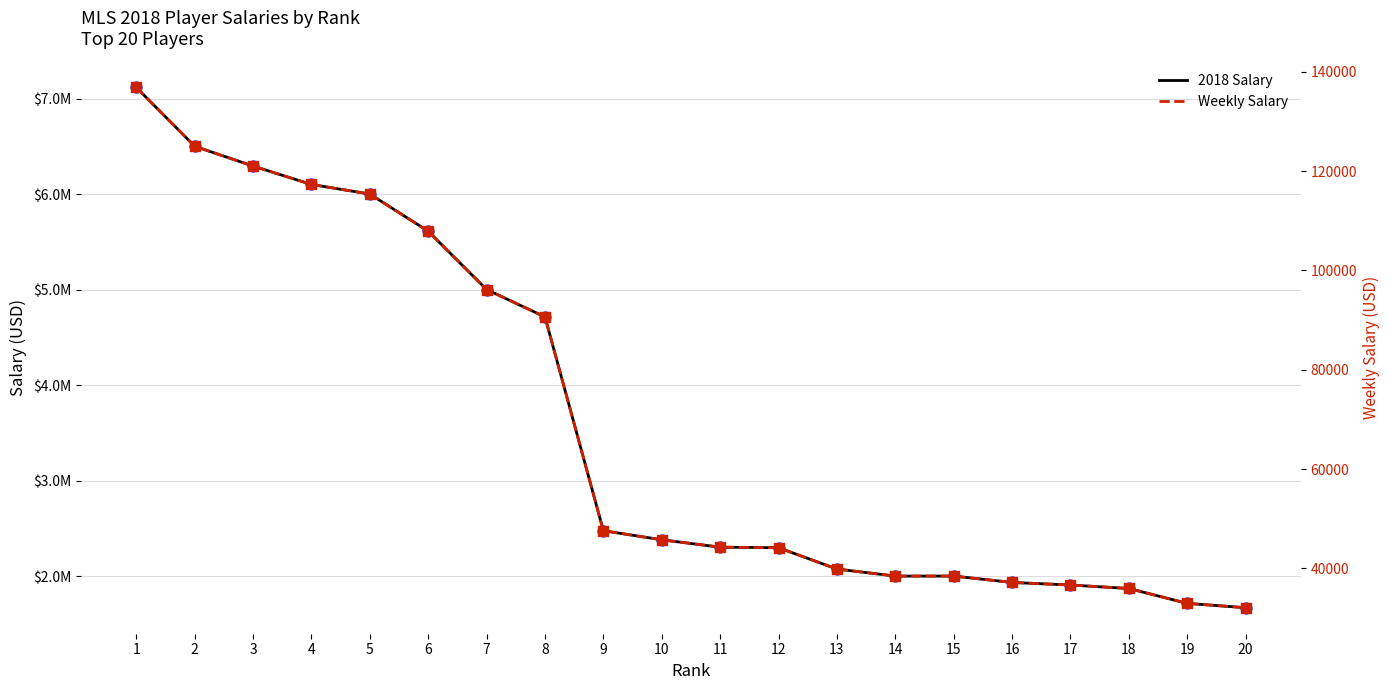

What is the total value across all series at 12?

2341173